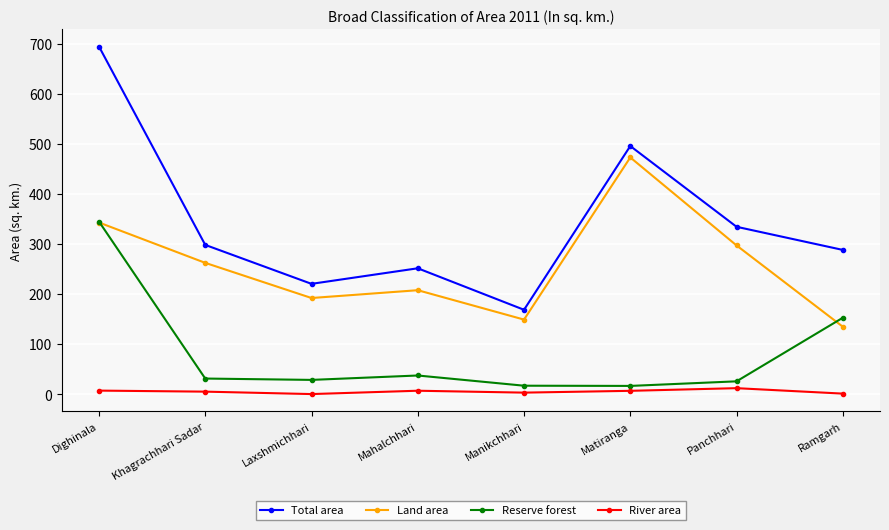

Between Mahalchhari and Matiranga, which series saw the biggest shift?

Land area